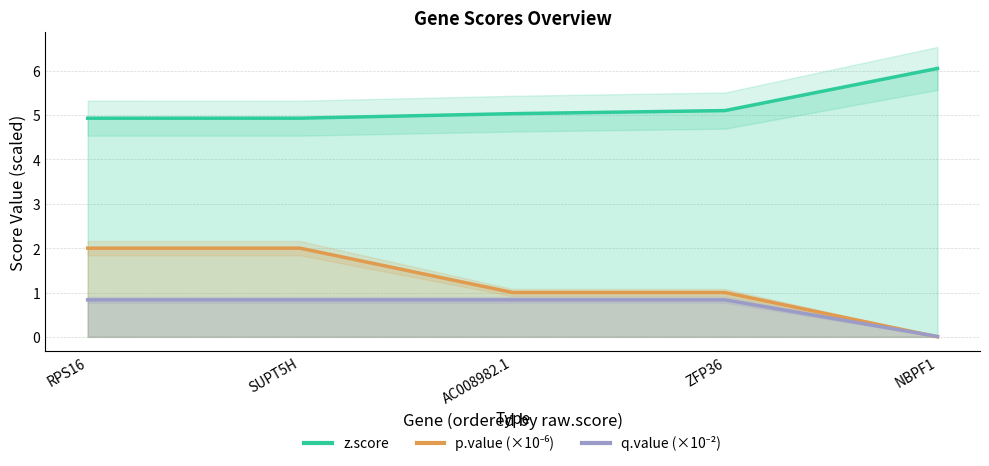

How many lines are shown in the chart?

3